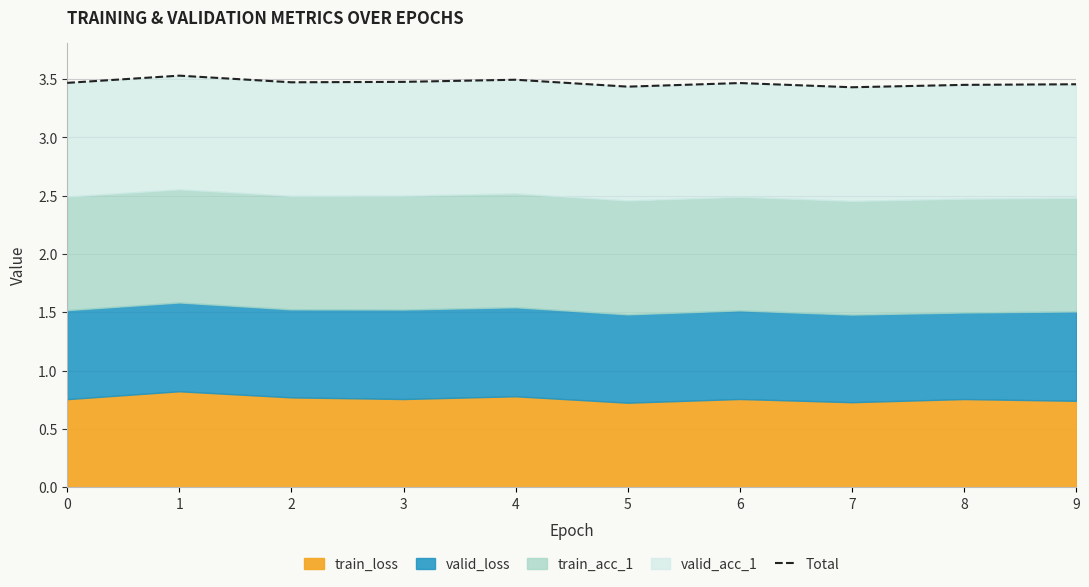

What is the minimum value shown in the chart?

3.4